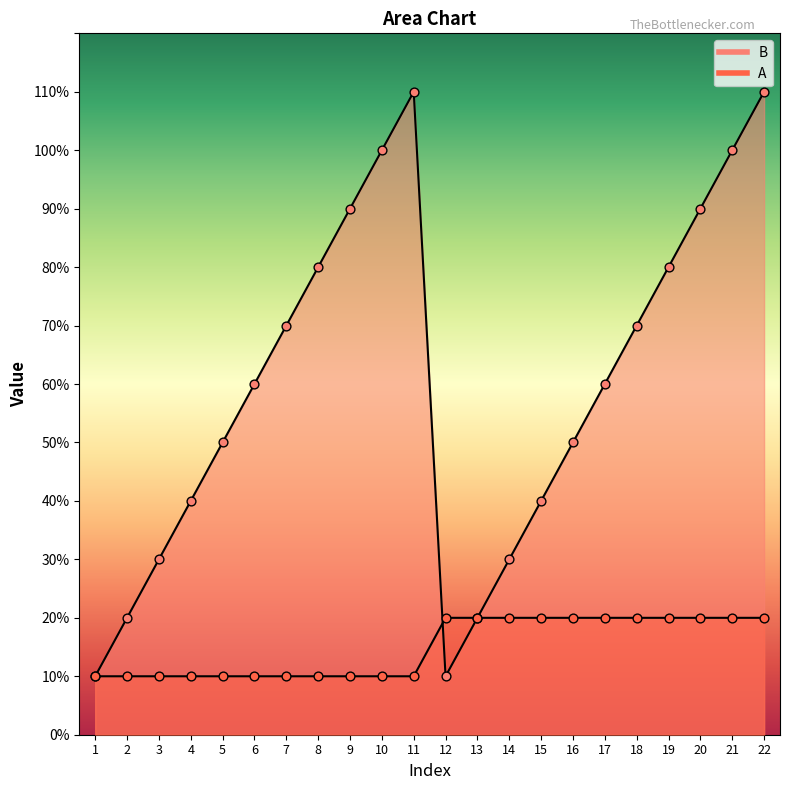

What are all the series names shown in the legend?

A, B